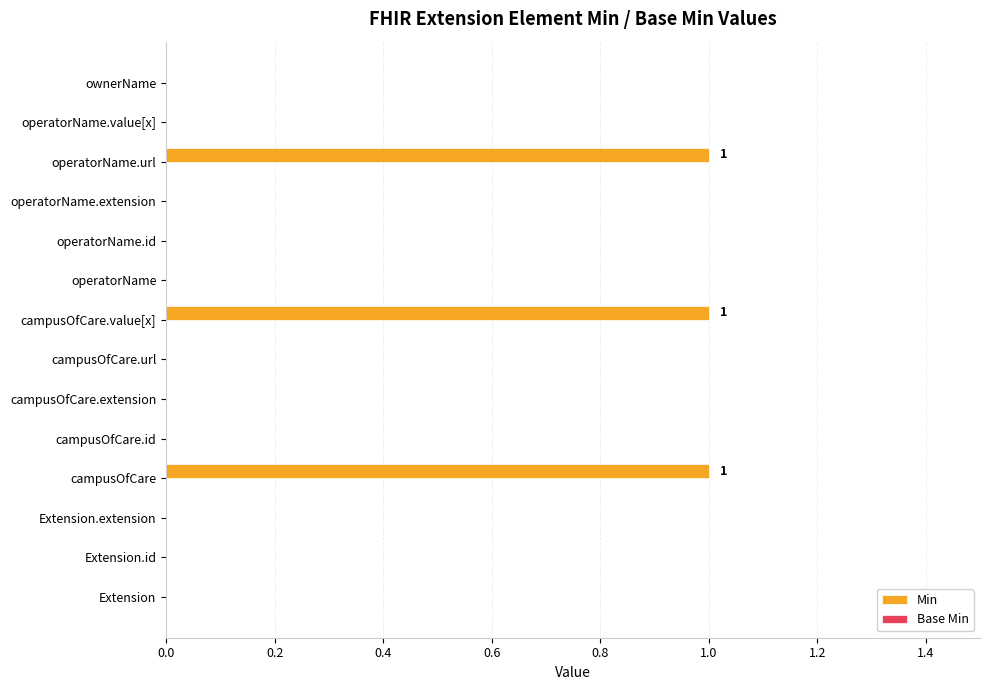

The chart shows a value of 0 at campusOfCare.extension. True or false?

True